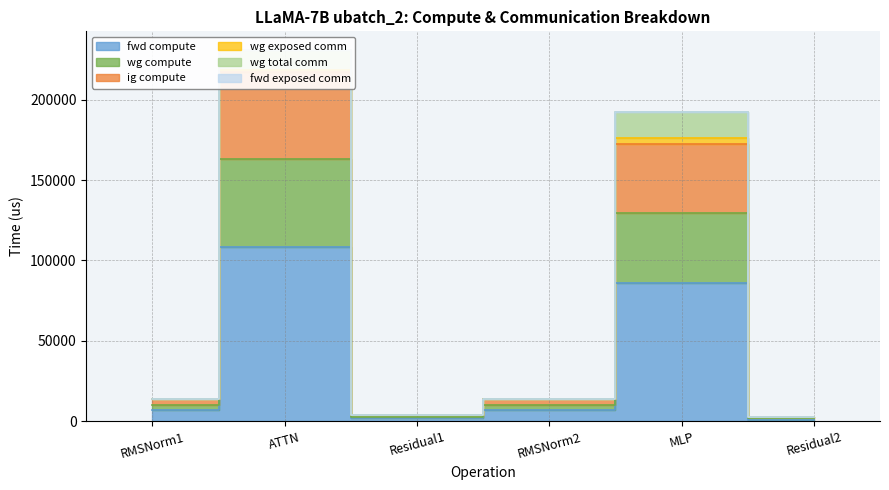

Which has a higher value, RMSNorm2 or Residual2?

RMSNorm2